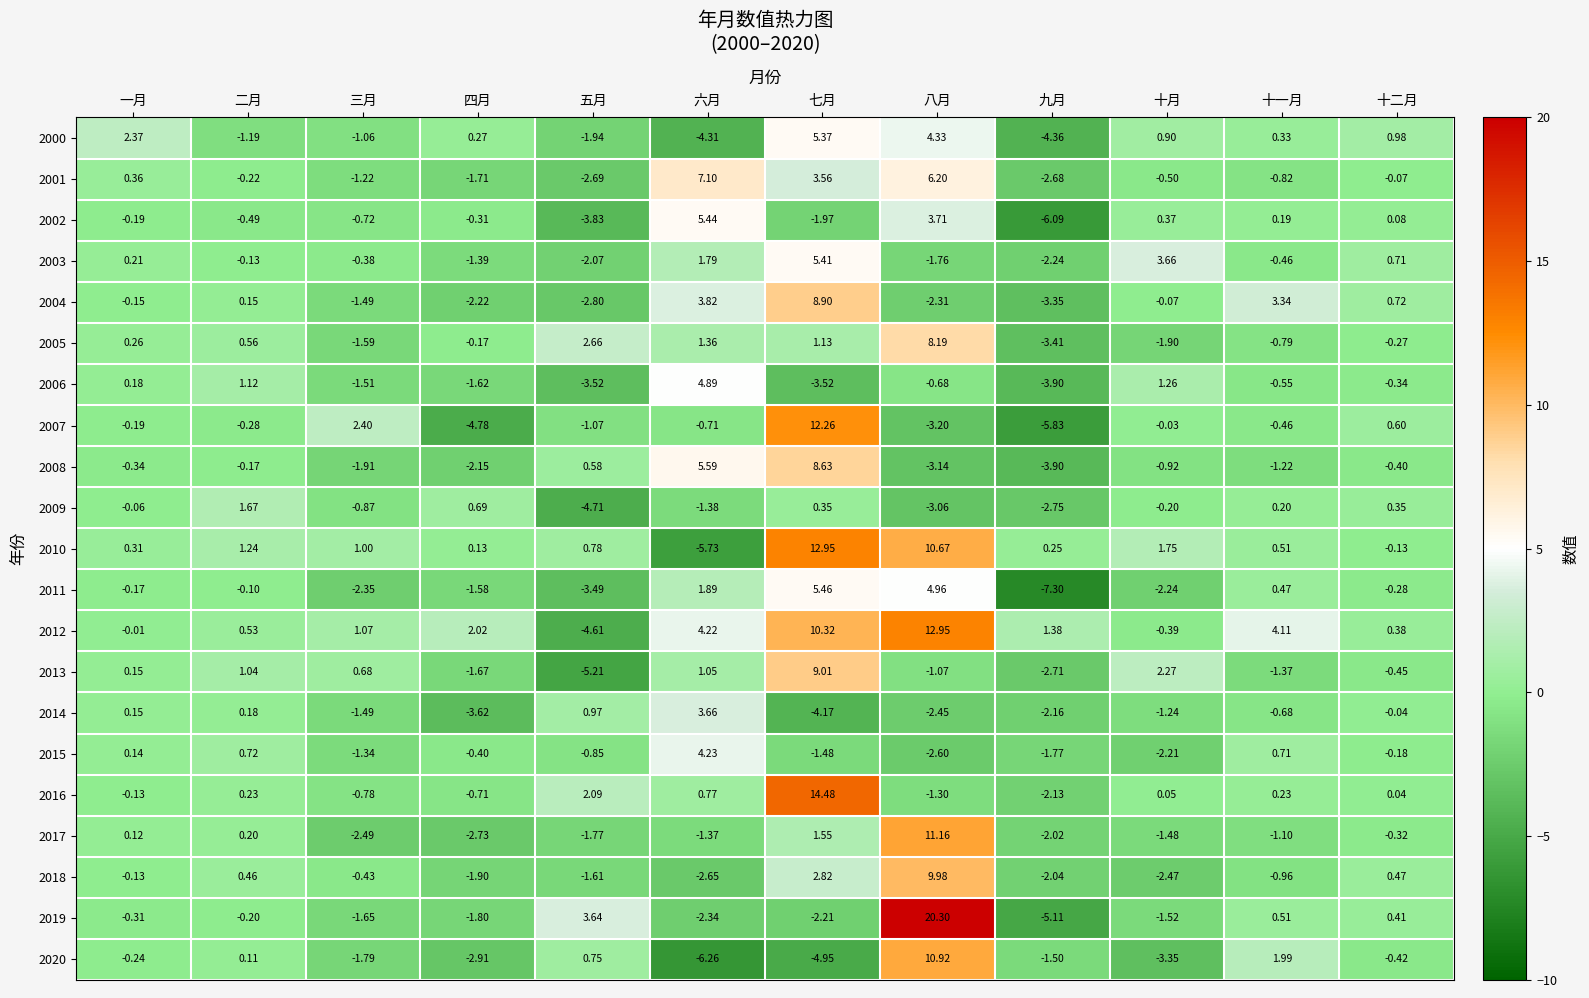

At which label does 2013 reach its minimum?

五月